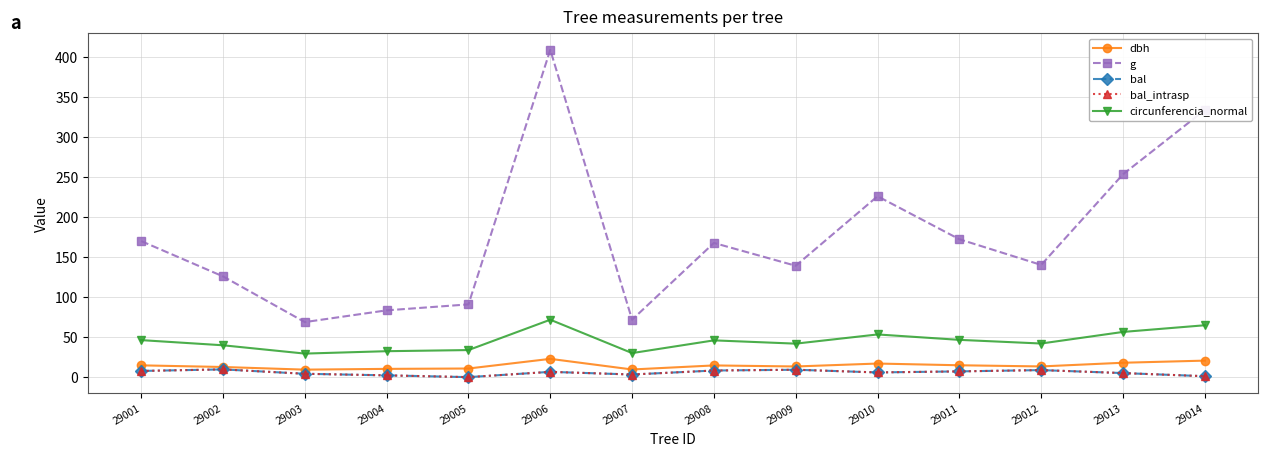

Is this an area chart (filled region under the line)?

No